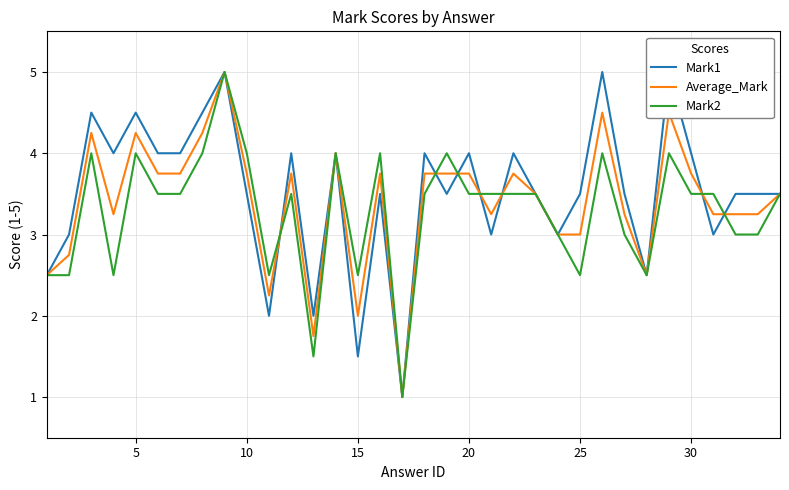

The value of Average_Mark at 20 is 3.8. True or false?

True